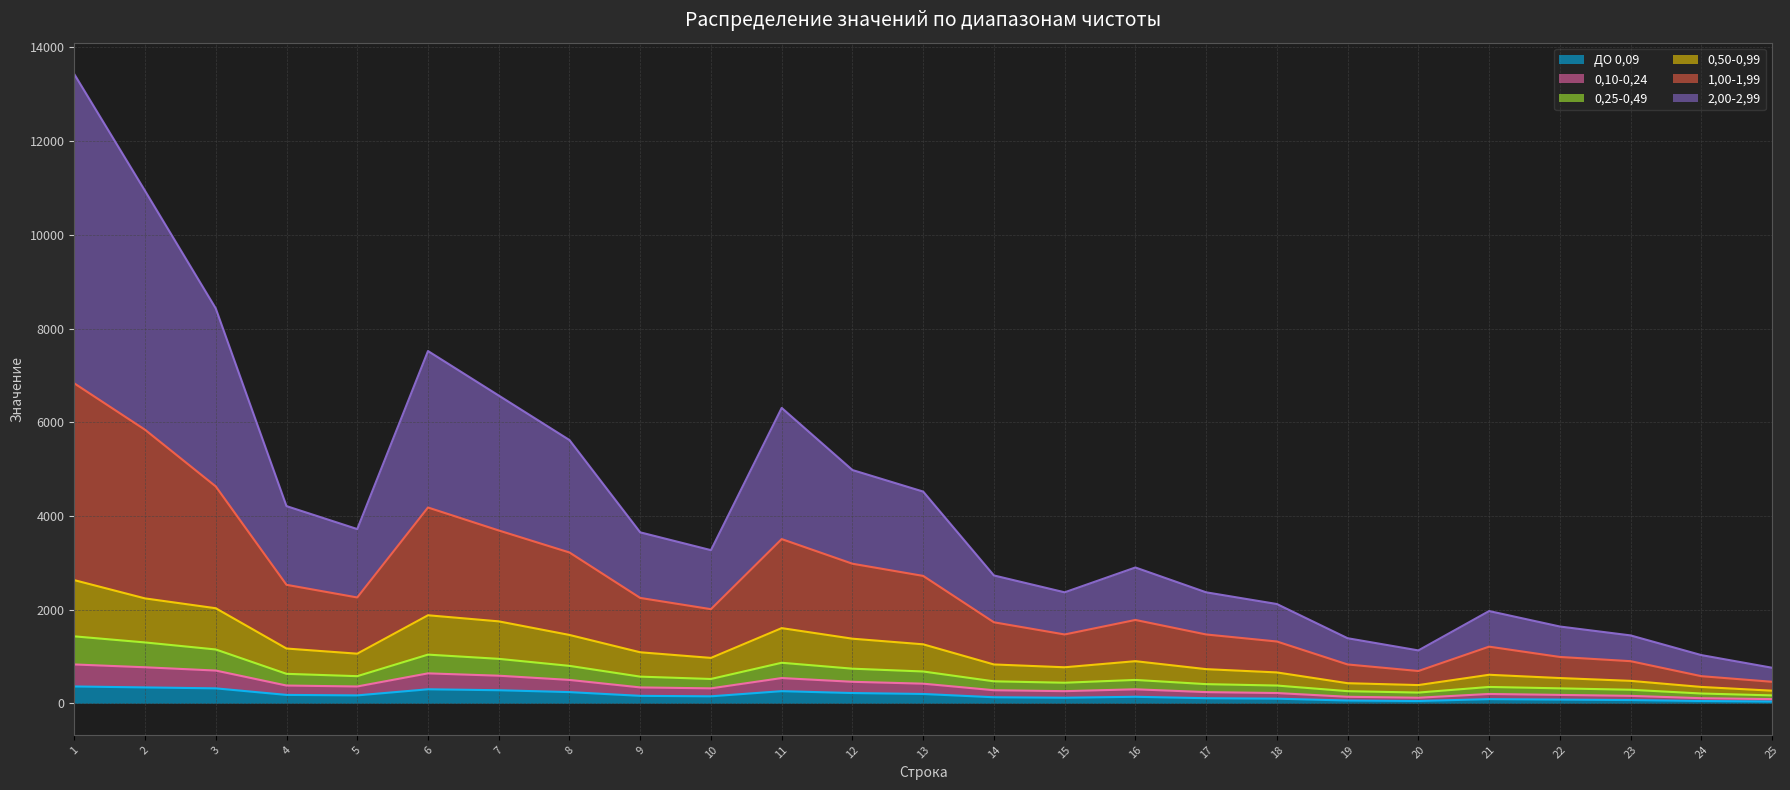

True or false: 1,00-1,99 and 0,50-0,99 intersect in this chart.

False